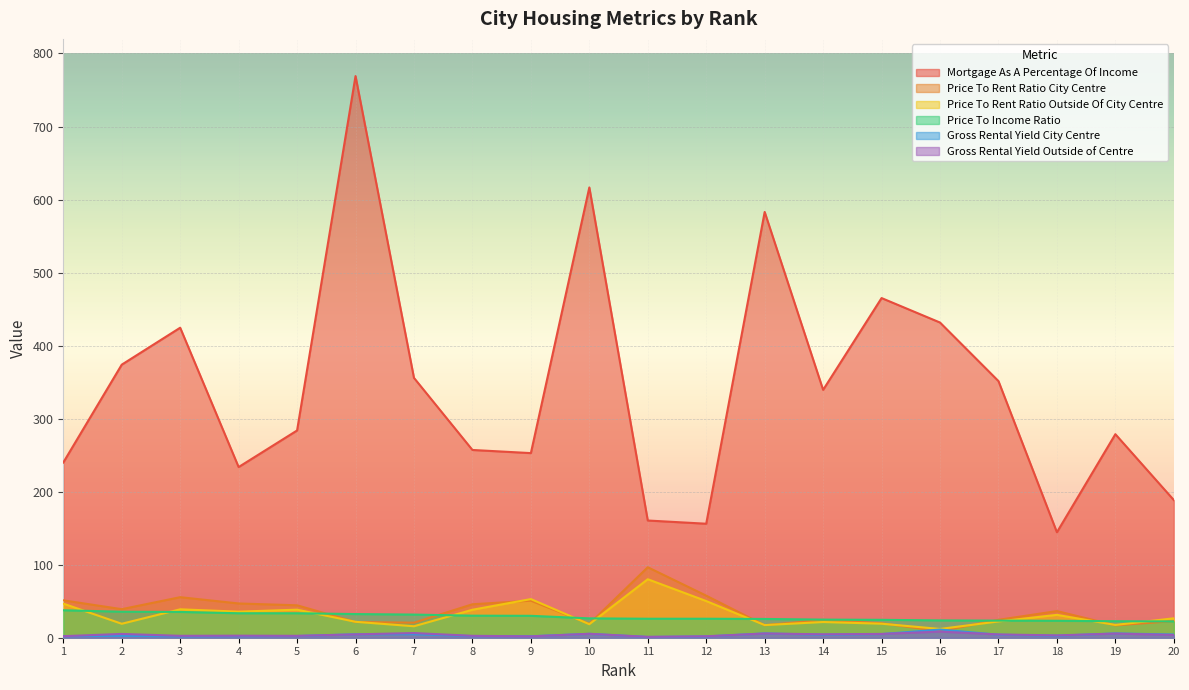

What is the total value across all series at 10?

691.3